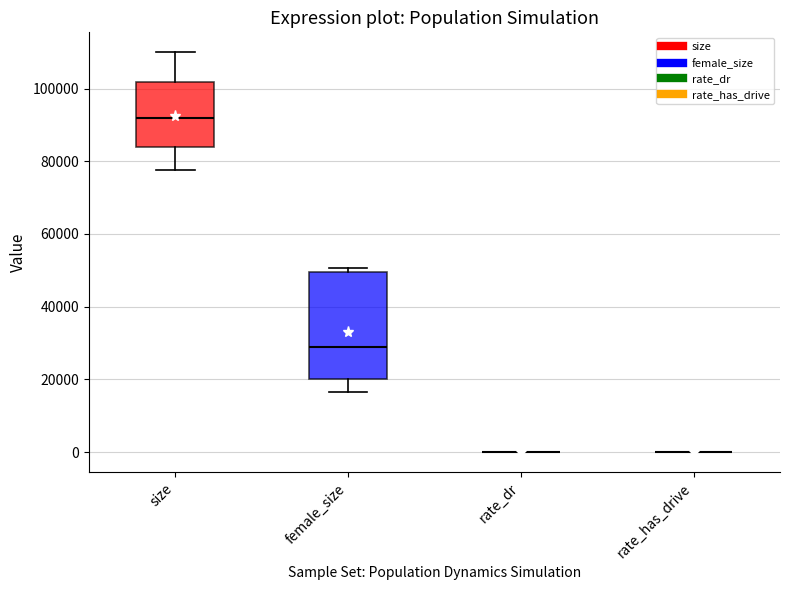

Reading left to right, transcribe this box plot: for each box, give where its median line is, the range the box spans, and where its two whiskers end, as read against the y-axis. The values are not printed on the chart, so give them approximately, as read against the axis.

size: median 92000, box 84000 to 102000, whiskers 78000 to 110000
female_size: median 28000, box 20000 to 50000, whiskers 16000 to 50000 (just above the box's upper edge)
rate_dr: box collapsed to a line at 0, whiskers 0 to 0
rate_has_drive: box collapsed to a line at 0, whiskers 0 to 0